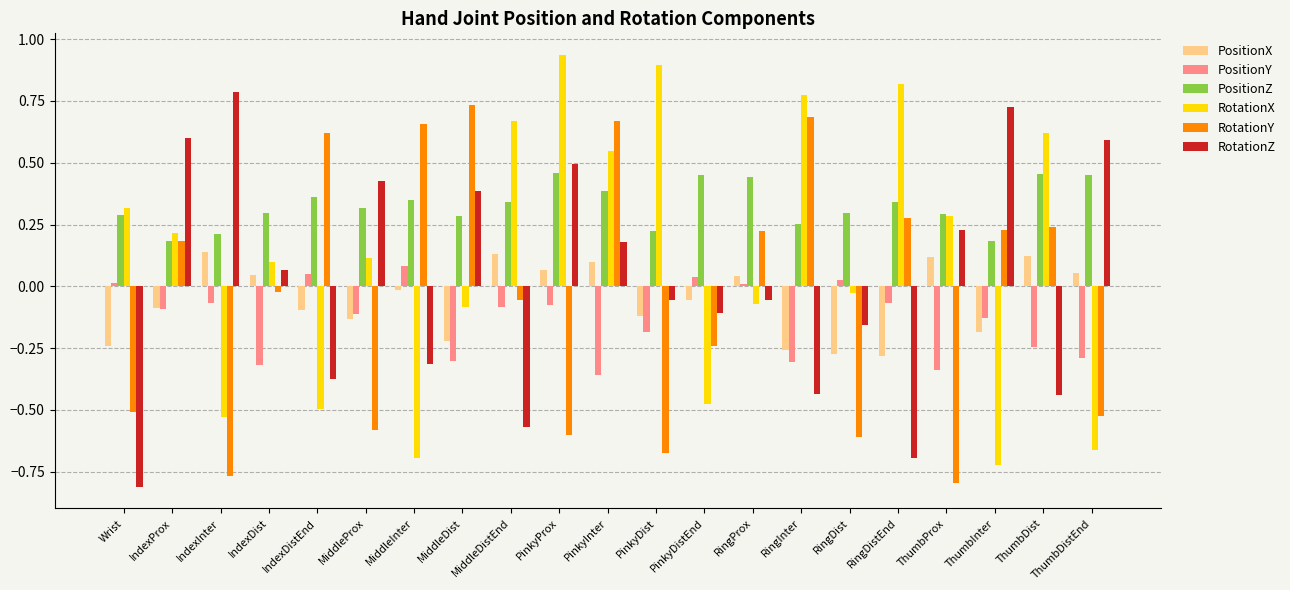

At RingInter, list the series in order from smallest to largest.

RotationZ, PositionY, PositionX, PositionZ, RotationY, RotationX